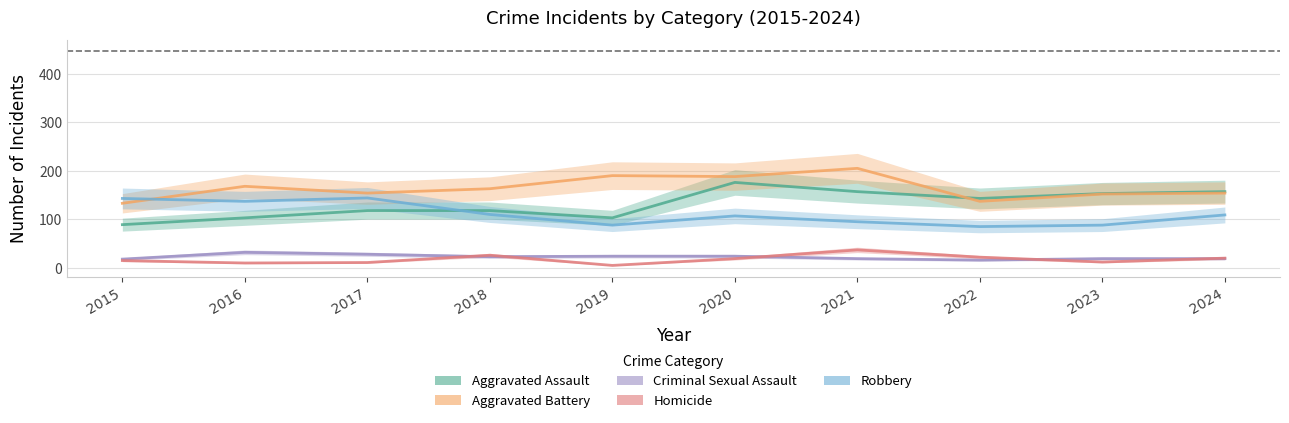

What is the greatest value displayed?

205